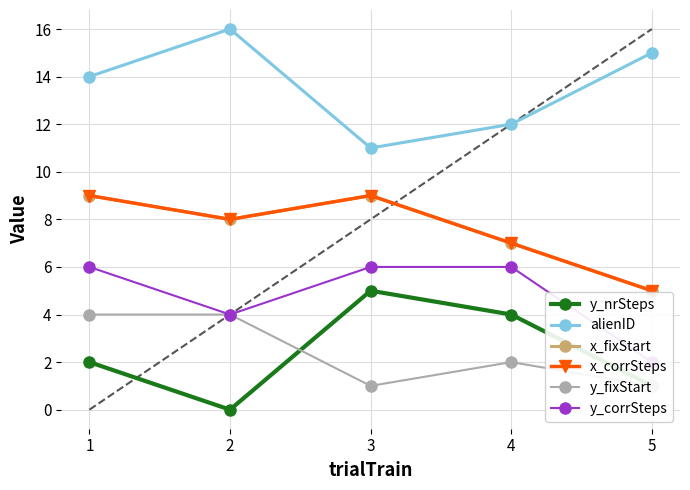

What is the value of the x_fixStart point at the 4th from the left?

7